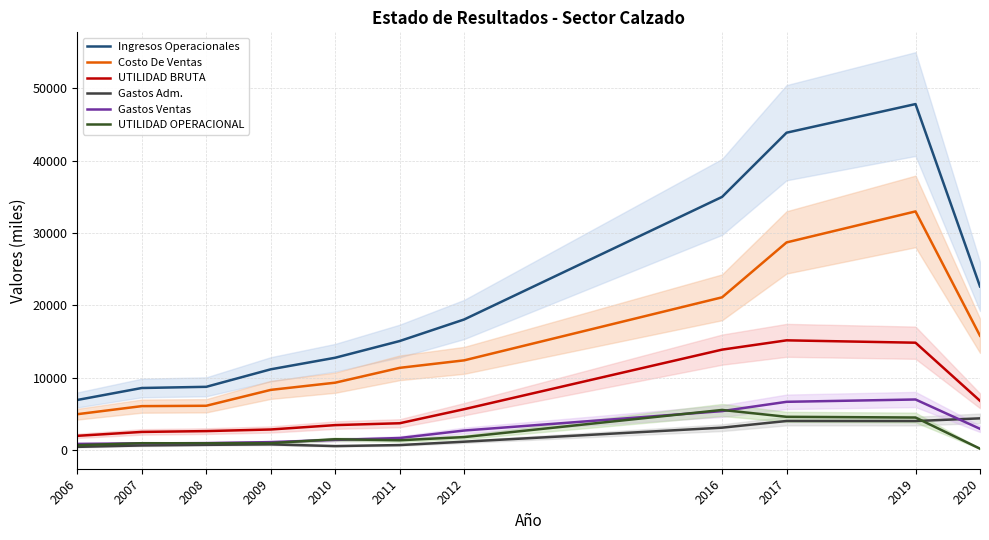

Reading left to right, what are all the values shown in this chart?

Ingresos Operacionales: 6924.2	8579.9	8743.5	11163.0	12763.1	15073.3	18054.2	35001.9	43877.5	47835.7	22618.9
Costo De Ventas: 4957.1	6073.2	6122.8	8318.8	9314.2	11366.2	12403.1	21117.5	28708.4	32993.2	15808.0
UTILIDAD BRUTA: 1967.1	2506.6	2620.7	2844.2	3448.9	3707.1	5651.1	13884.5	15169.1	14842.5	6810.9
Gastos Adm.: 442.9	636.6	722.2	785.8	549.5	690.2	1157.0	3095.1	4017.9	4011.2	4384.1
Gastos Ventas: 849.5	923.5	961.3	1097.6	1402.4	1664.1	2699.9	5383.8	6670.0	6990.9	2938.3
UTILIDAD OPERACIONAL: 674.8	946.5	937.1	960.9	1497.0	1352.8	1794.2	5544.8	4597.9	4497.9	189.1